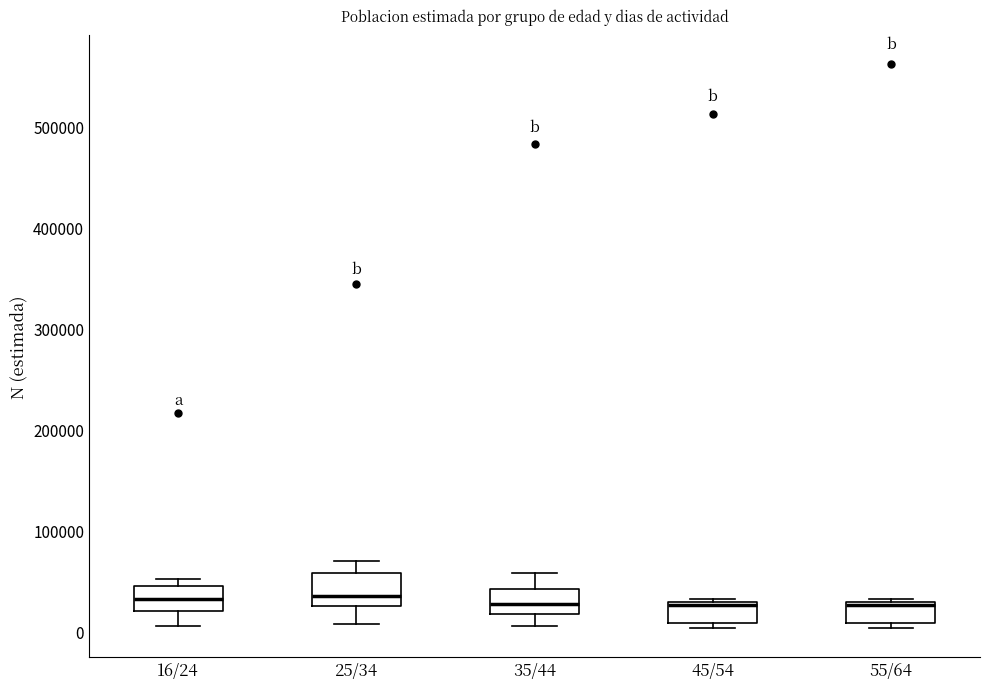

Where is the upper edge of the box for 45/54 on the y-axis? The values are not printed on the chart, so give them approximately, as read against the axis.

30000